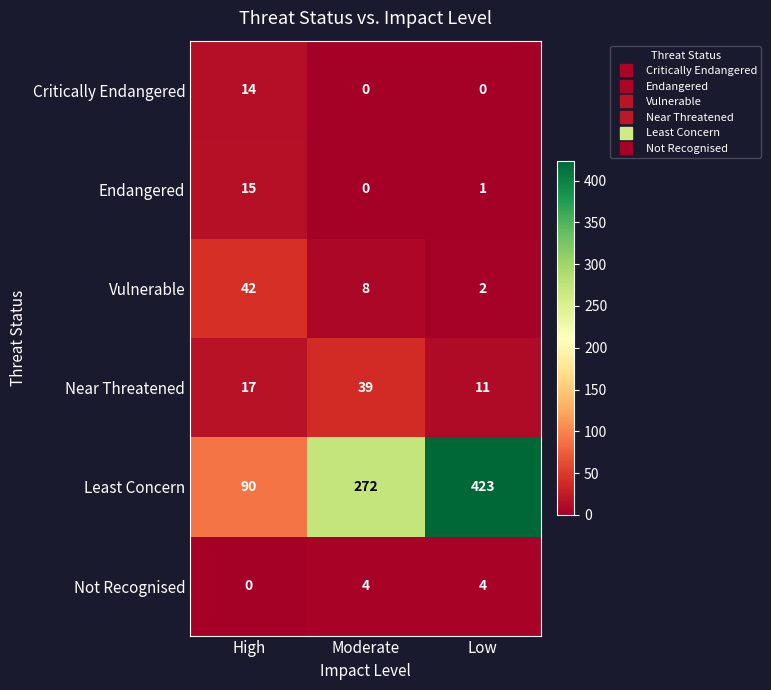

What is the minimum value for Near Threatened?

11